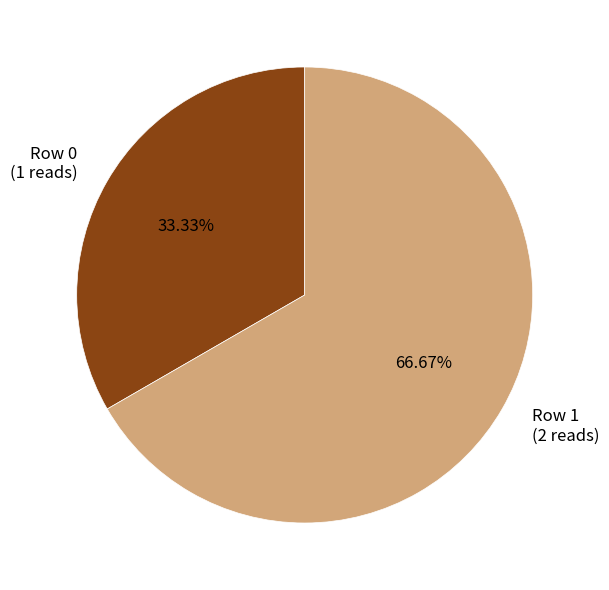

How many slices are in this pie chart?

2